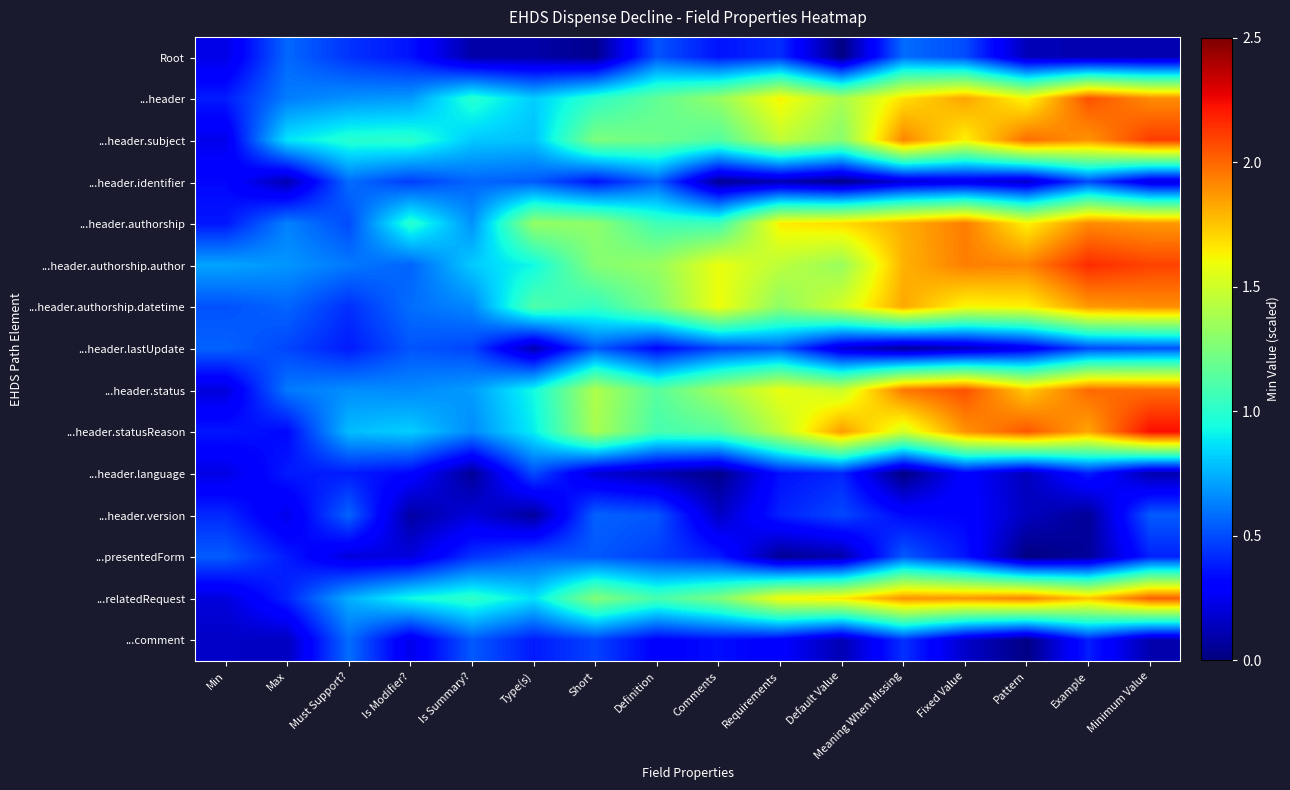

Reading right to left, list all the values displayed in this chart.

Root: Minimum Value=0.1	Example=0.1	Pattern=0.1	Fixed Value=0.5	Meaning When Missing=0.6	Default Value=0.0	Requirements=0.4	Comments=0.4	Definition=0.5	Short=0.0	Type(s)=0.1	Is Summary?=0.1	Is Modifier?=0.4	Must Support?=0.4	Max=0.6	Min=0.2
...header: Minimum Value=1.9	Example=2.1	Pattern=1.6	Fixed Value=1.8	Meaning When Missing=1.7	Default Value=1.4	Requirements=1.6	Comments=1.3	Definition=1.2	Short=1.0	Type(s)=0.8	Is Summary?=1.0	Is Modifier?=0.7	Must Support?=0.7	Max=0.6	Min=0.4
...header.subject: Minimum Value=2.1	Example=1.9	Pattern=2.0	Fixed Value=1.6	Meaning When Missing=1.9	Default Value=1.3	Requirements=1.5	Comments=1.1	Definition=1.2	Short=1.3	Type(s)=0.8	Is Summary?=0.8	Is Modifier?=1.0	Must Support?=1.0	Max=0.9	Min=0.2
...header.identifier: Minimum Value=0.2	Example=0.5	Pattern=0.2	Fixed Value=0.2	Meaning When Missing=0.2	Default Value=0.0	Requirements=0.1	Comments=0.1	Definition=0.6	Short=0.4	Type(s)=0.5	Is Summary?=0.6	Is Modifier?=0.5	Must Support?=0.6	Max=0.1	Min=0.3
...header.authorship: Minimum Value=1.9	Example=1.9	Pattern=1.6	Fixed Value=1.9	Meaning When Missing=1.8	Default Value=1.7	Requirements=1.6	Comments=1.1	Definition=1.1	Short=1.3	Type(s)=1.3	Is Summary?=0.7	Is Modifier?=1.0	Must Support?=0.5	Max=0.6	Min=0.4
...header.authorship.author: Minimum Value=2.1	Example=2.2	Pattern=1.9	Fixed Value=1.9	Meaning When Missing=1.8	Default Value=1.3	Requirements=1.4	Comments=1.6	Definition=1.3	Short=1.3	Type(s)=0.9	Is Summary?=0.8	Is Modifier?=0.6	Must Support?=0.6	Max=0.7	Min=0.7
...header.authorship.datetime: Minimum Value=1.9	Example=1.9	Pattern=1.6	Fixed Value=1.6	Meaning When Missing=1.8	Default Value=1.5	Requirements=1.3	Comments=1.6	Definition=1.3	Short=1.0	Type(s)=1.1	Is Summary?=0.6	Is Modifier?=0.6	Must Support?=0.4	Max=0.6	Min=0.5
...header.lastUpdate: Minimum Value=0.5	Example=0.5	Pattern=0.3	Fixed Value=0.1	Meaning When Missing=0.1	Default Value=0.2	Requirements=0.5	Comments=0.5	Definition=0.3	Short=0.5	Type(s)=0.1	Is Summary?=0.5	Is Modifier?=0.5	Must Support?=0.4	Max=0.5	Min=0.6
...header.status: Minimum Value=2.0	Example=2.0	Pattern=1.7	Fixed Value=2.1	Meaning When Missing=2.0	Default Value=1.5	Requirements=1.6	Comments=1.4	Definition=1.1	Short=1.4	Type(s)=0.9	Is Summary?=0.7	Is Modifier?=0.7	Must Support?=0.7	Max=0.6	Min=0.2
...header.statusReason: Minimum Value=2.2	Example=1.8	Pattern=2.0	Fixed Value=1.9	Meaning When Missing=1.5	Default Value=1.9	Requirements=1.5	Comments=1.1	Definition=1.1	Short=1.4	Type(s)=0.9	Is Summary?=0.7	Is Modifier?=0.8	Must Support?=0.8	Max=0.3	Min=0.4
...header.language: Minimum Value=0.1	Example=0.4	Pattern=0.1	Fixed Value=0.3	Meaning When Missing=0.0	Default Value=0.4	Requirements=0.4	Comments=0.0	Definition=0.1	Short=0.2	Type(s)=0.5	Is Summary?=0.1	Is Modifier?=0.3	Must Support?=0.4	Max=0.4	Min=0.2
...header.version: Minimum Value=0.5	Example=0.1	Pattern=0.1	Fixed Value=0.3	Meaning When Missing=0.3	Default Value=0.5	Requirements=0.4	Comments=0.2	Definition=0.5	Short=0.6	Type(s)=0.1	Is Summary?=0.2	Is Modifier?=0.1	Must Support?=0.6	Max=0.2	Min=0.4
...presentedForm: Minimum Value=0.4	Example=0.1	Pattern=0.0	Fixed Value=0.4	Meaning When Missing=0.5	Default Value=0.1	Requirements=0.1	Comments=0.4	Definition=0.5	Short=0.5	Type(s)=0.5	Is Summary?=0.4	Is Modifier?=0.2	Must Support?=0.2	Max=0.4	Min=0.5
...relatedRequest: Minimum Value=2.0	Example=1.7	Pattern=1.9	Fixed Value=1.9	Meaning When Missing=1.9	Default Value=1.7	Requirements=1.6	Comments=1.2	Definition=1.1	Short=1.3	Type(s)=0.9	Is Summary?=1.0	Is Modifier?=0.9	Must Support?=0.7	Max=0.4	Min=0.2
...comment: Minimum Value=0.1	Example=0.4	Pattern=0.0	Fixed Value=0.2	Meaning When Missing=0.4	Default Value=0.1	Requirements=0.3	Comments=0.3	Definition=0.3	Short=0.5	Type(s)=0.4	Is Summary?=0.5	Is Modifier?=0.2	Must Support?=0.6	Max=0.1	Min=0.2